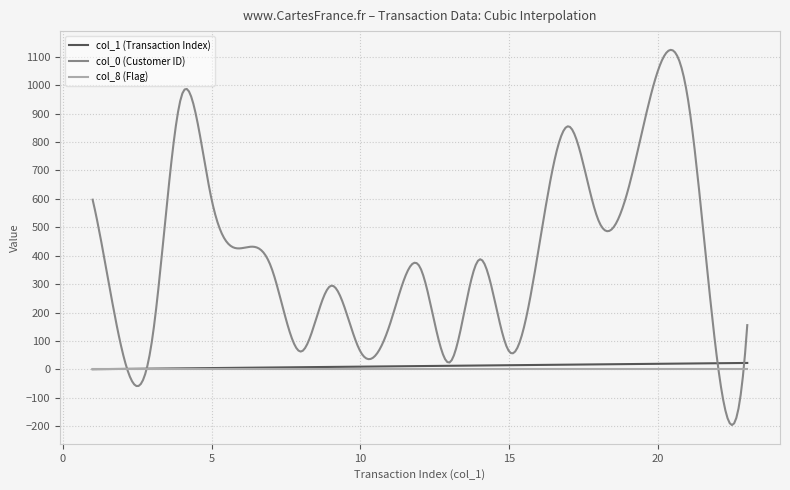

Which series has the largest total across all categories?

col_0 (Customer ID)